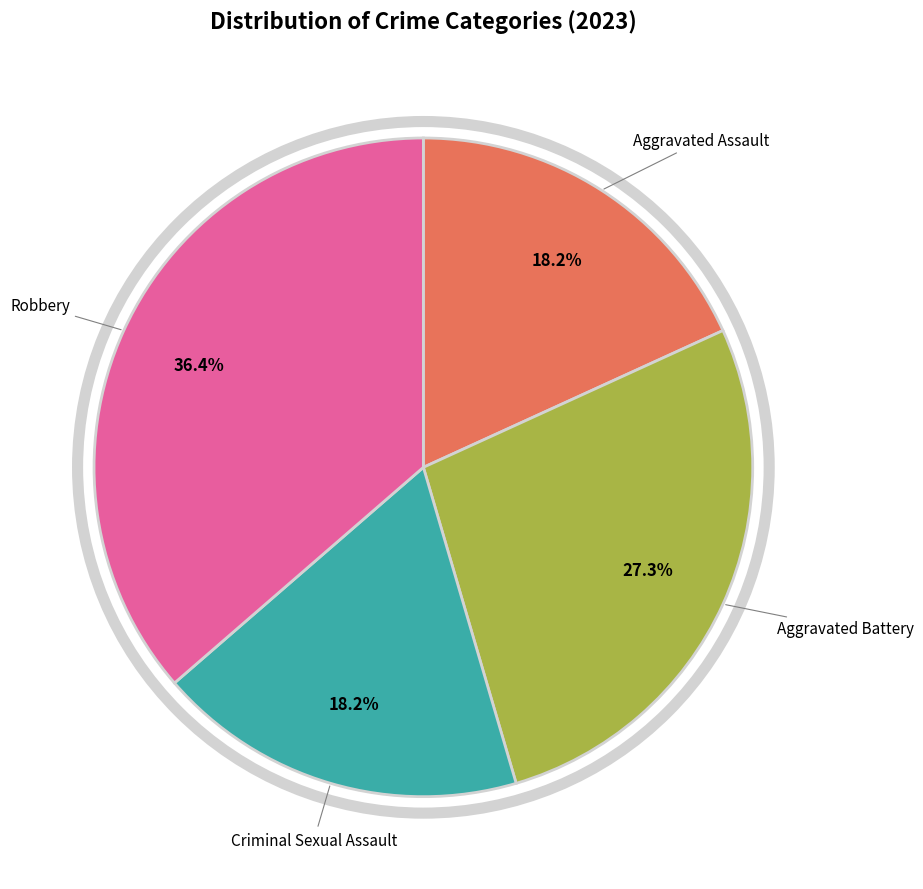

Does any single category account for the majority?

No